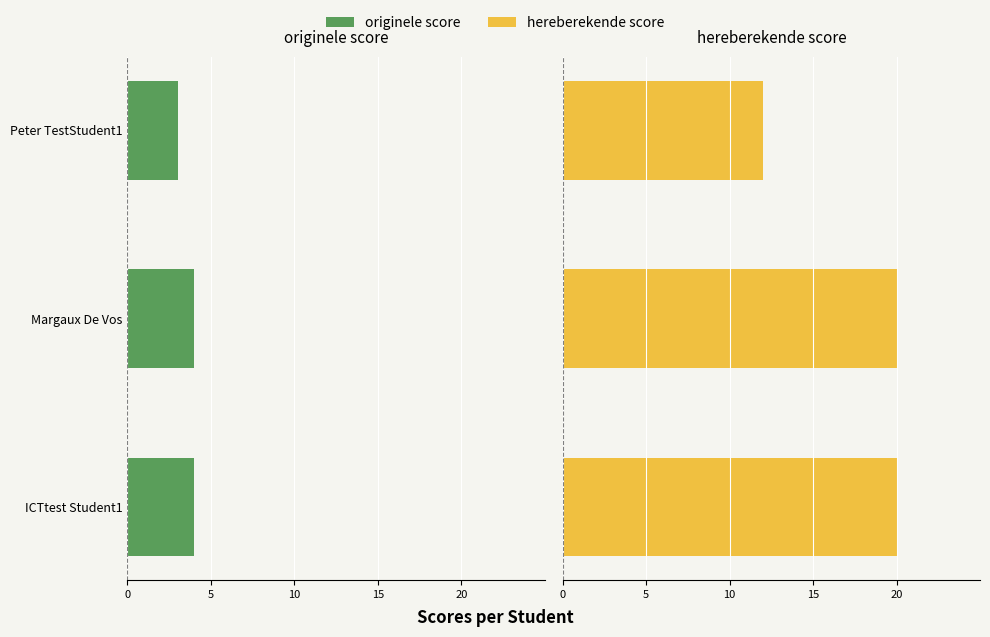

Which series has the widest spread of values?

hereberekende score